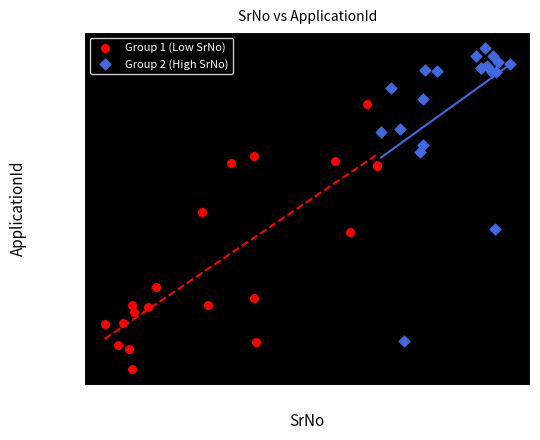

Which series reaches the minimum Y coordinate?

Group 1 (Low SrNo)